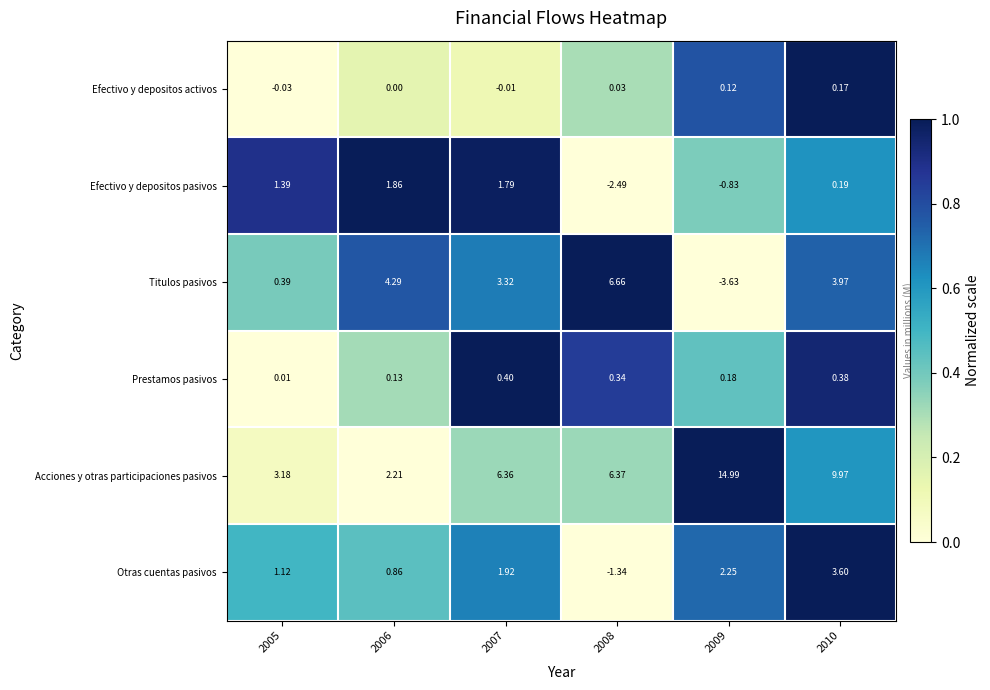

Which series has the largest range (max minus min)?

Acciones y otras participaciones pasivos